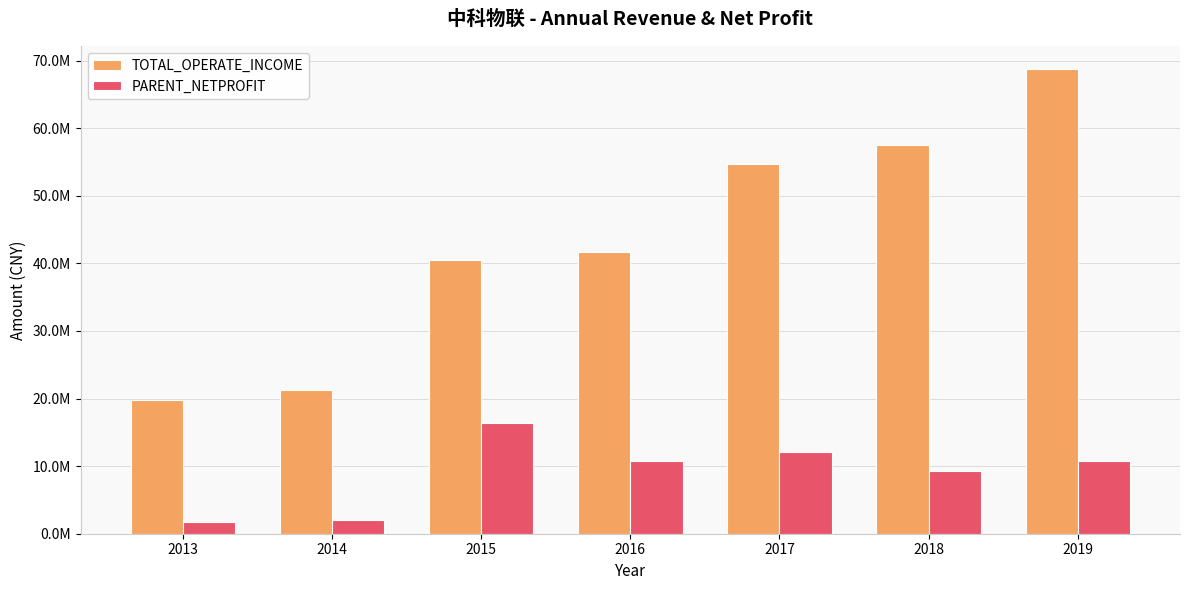

The value of PARENT_NETPROFIT at 2017 is 4752818.5. True or false?

False